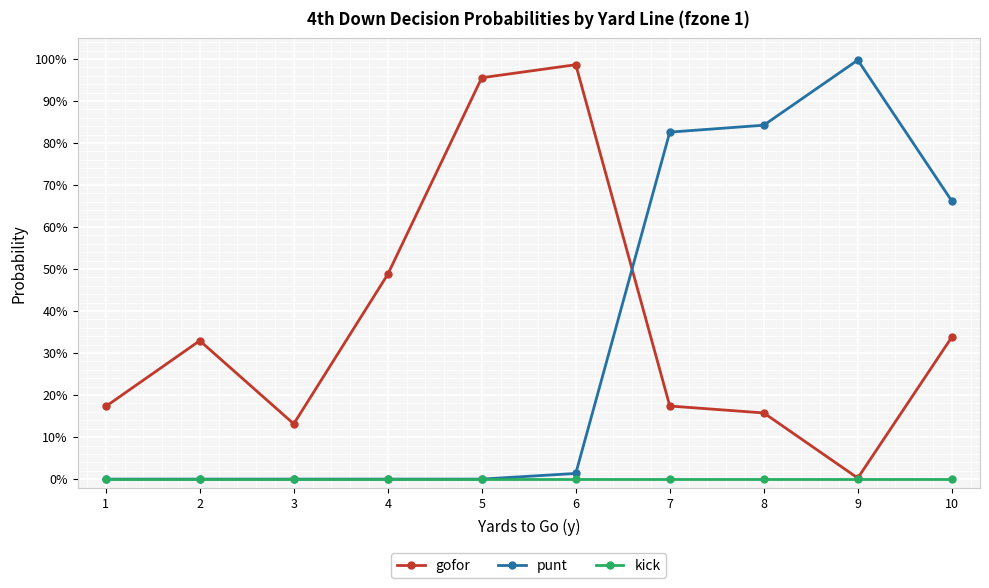

Between which two adjacent categories do gofor and punt first intersect?

6 and 7